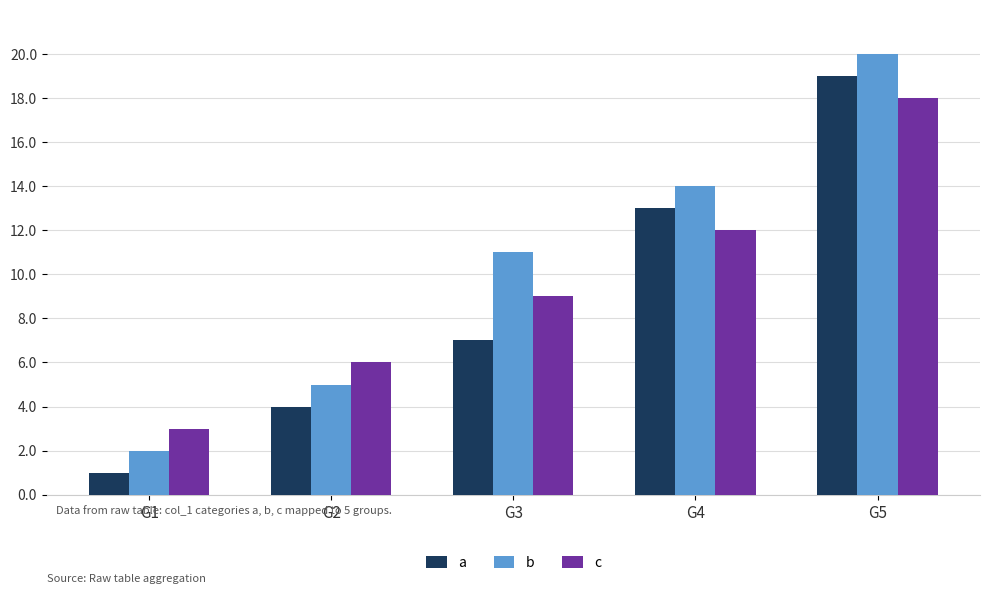

True or false: c has a value of 18 at G5.

True